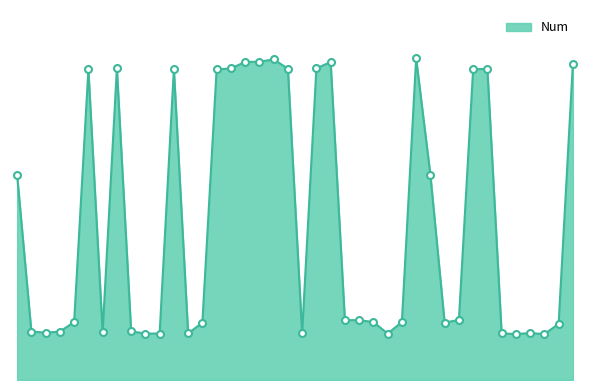

Does the chart display data point markers on the line(s)?

No